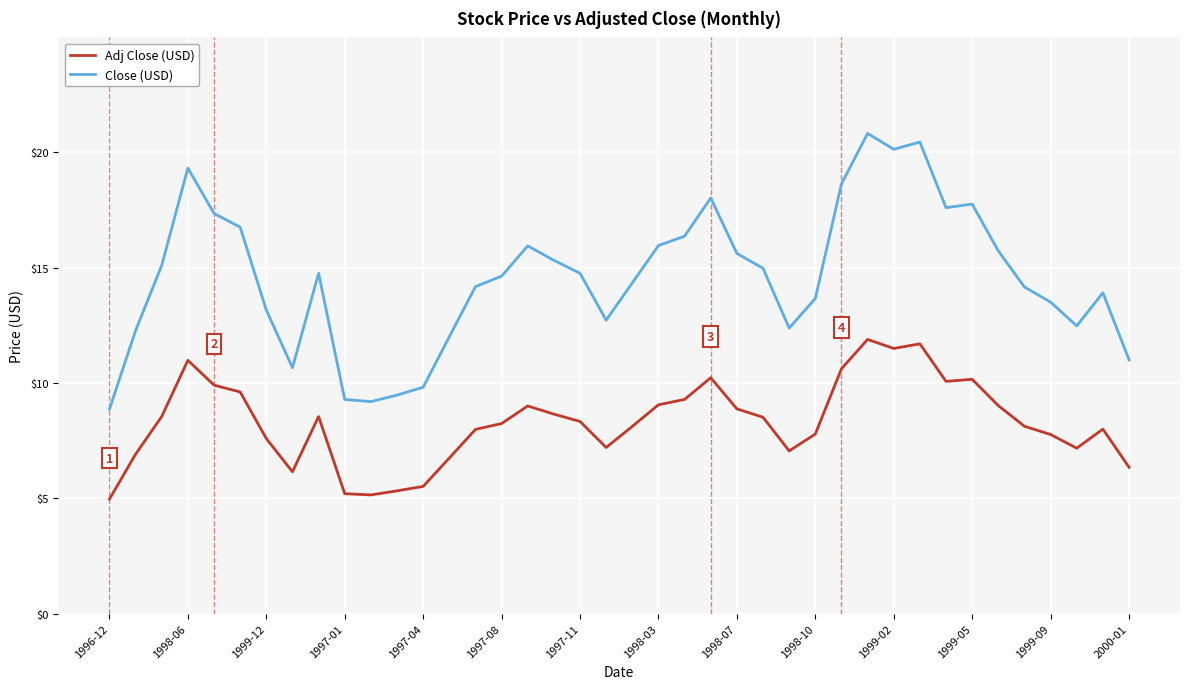

In Adj Close (USD), how many points are lower than both neighbors (excluding endpoints)?

7